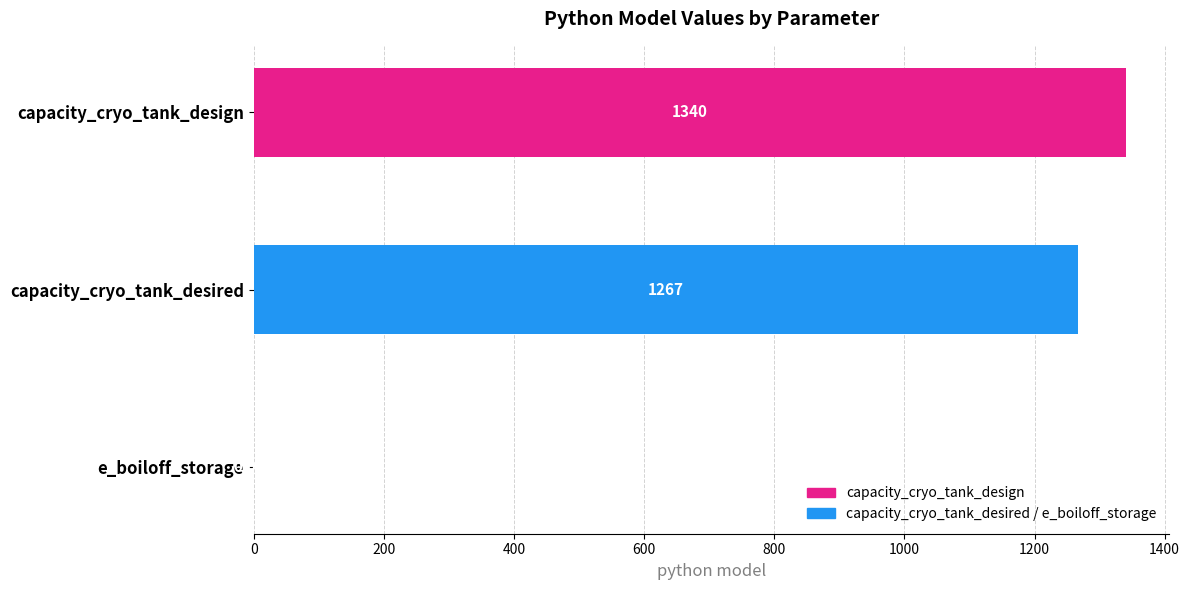

What is the value of the 1st bar from the left?

1340.0